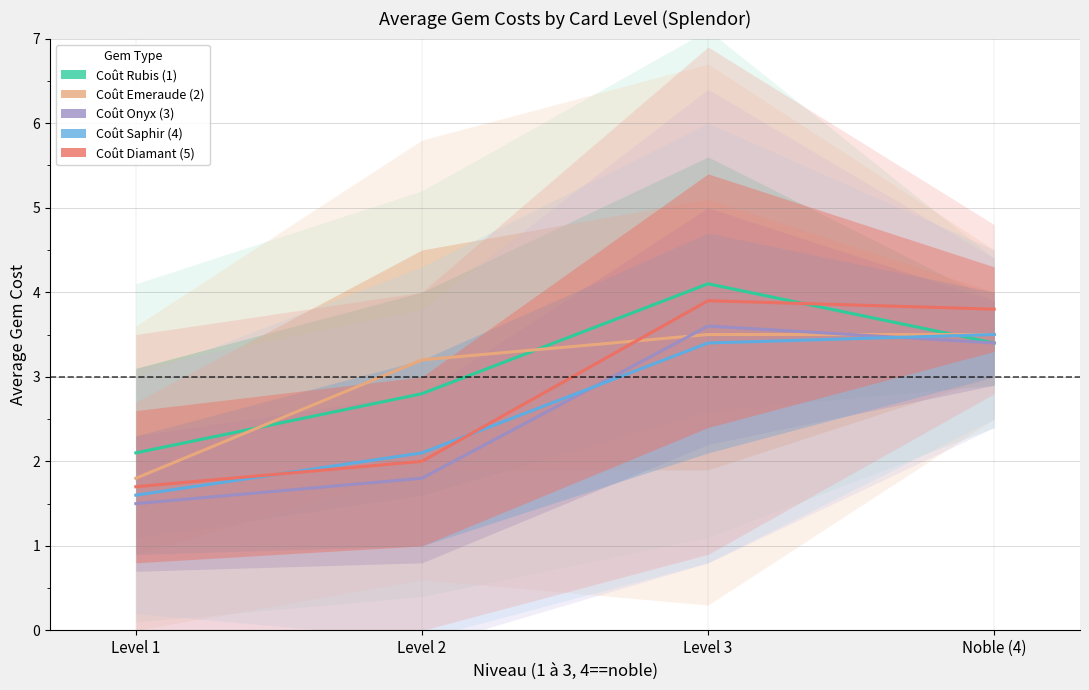

How many values in the Coût Saphir (4) series exceed 3?

2